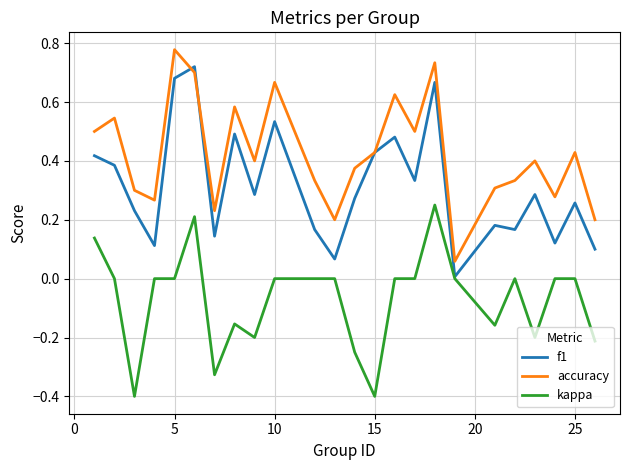

List the series in order of their overall mean, lowest first.

kappa, f1, accuracy